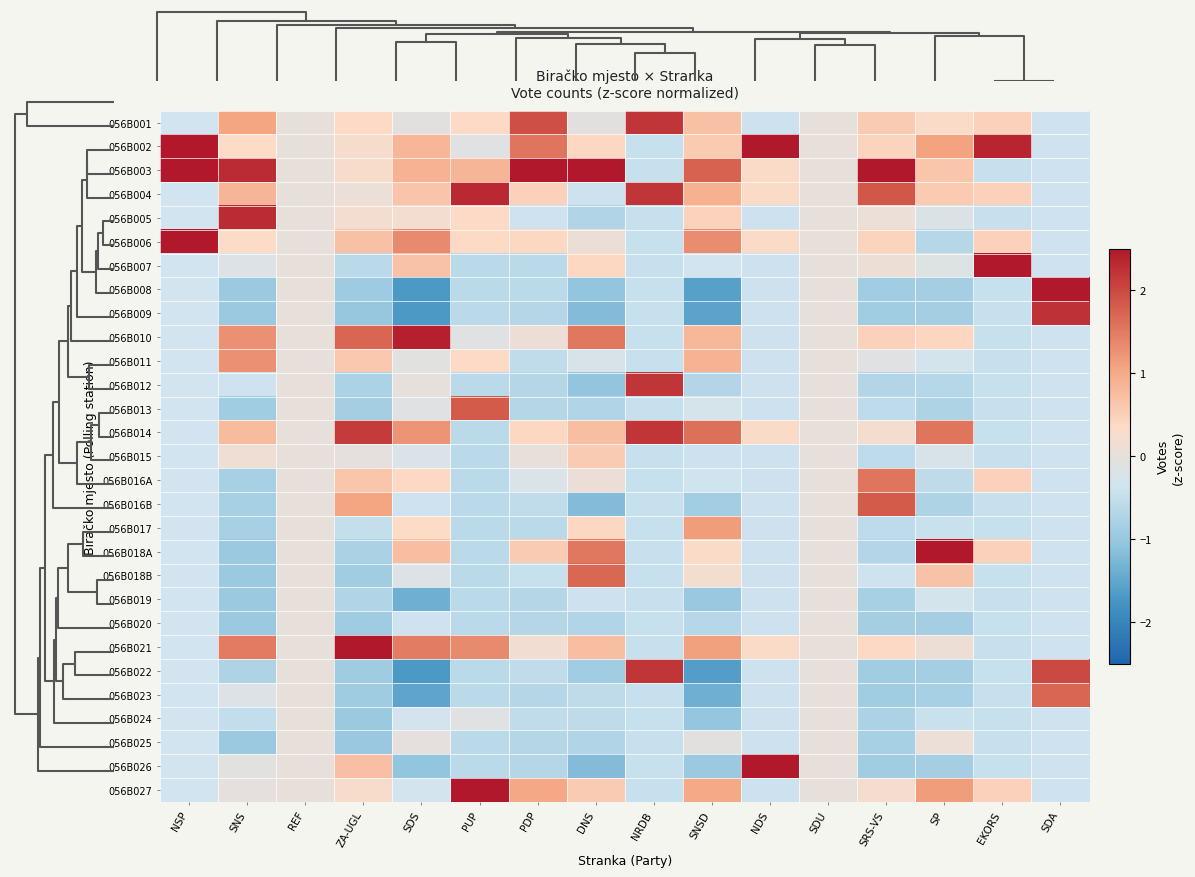

Reading left to right, transcribe all the data shown in this chart.

056B001: NSP=-0.3	SNS=1.1	REF=0.0	ZA-UGL=0.4	SDS=-0.1	PUP=0.4	PDP=1.9	DNS=-0.1	NRDB=2.2	SNSD=0.7	NDS=-0.4	SDU=0.0	SRS-VS=0.6	SP=0.3	EKORS=0.5	SDA=-0.4
056B002: NSP=2.9	SNS=0.3	REF=0.0	ZA-UGL=0.3	SDS=0.8	PUP=-0.1	PDP=1.6	DNS=0.4	NRDB=-0.5	SNSD=0.6	NDS=3.9	SDU=0.0	SRS-VS=0.4	SP=1.1	EKORS=2.4	SDA=-0.4
056B003: NSP=2.9	SNS=2.3	REF=0.0	ZA-UGL=0.3	SDS=0.9	PUP=0.8	PDP=3.8	DNS=3.0	NRDB=-0.5	SNSD=1.8	NDS=0.3	SDU=0.0	SRS-VS=3.2	SP=0.6	EKORS=-0.5	SDA=-0.4
056B004: NSP=-0.3	SNS=0.8	REF=0.0	ZA-UGL=0.1	SDS=0.6	PUP=2.3	PDP=0.5	DNS=-0.4	NRDB=2.2	SNSD=0.9	NDS=0.3	SDU=0.0	SRS-VS=1.9	SP=0.6	EKORS=0.5	SDA=-0.4
056B005: NSP=-0.3	SNS=2.3	REF=0.0	ZA-UGL=0.2	SDS=0.2	PUP=0.4	PDP=-0.4	DNS=-0.7	NRDB=-0.5	SNSD=0.5	NDS=-0.4	SDU=0.0	SRS-VS=0.1	SP=-0.2	EKORS=-0.5	SDA=-0.4
056B006: NSP=2.9	SNS=0.3	REF=0.0	ZA-UGL=0.7	SDS=1.3	PUP=0.4	PDP=0.4	DNS=0.1	NRDB=-0.5	SNSD=1.3	NDS=0.3	SDU=0.0	SRS-VS=0.4	SP=-0.7	EKORS=0.5	SDA=-0.4
056B007: NSP=-0.3	SNS=-0.2	REF=0.0	ZA-UGL=-0.6	SDS=0.7	PUP=-0.6	PDP=-0.6	DNS=0.4	NRDB=-0.5	SNSD=-0.3	NDS=-0.4	SDU=0.0	SRS-VS=0.1	SP=-0.1	EKORS=4.2	SDA=-0.4
056B008: NSP=-0.3	SNS=-1.0	REF=0.0	ZA-UGL=-0.9	SDS=-1.7	PUP=-0.6	PDP=-0.6	DNS=-1.0	NRDB=-0.5	SNSD=-1.6	NDS=-0.4	SDU=0.0	SRS-VS=-0.9	SP=-0.9	EKORS=-0.5	SDA=3.7
056B009: NSP=-0.3	SNS=-1.0	REF=0.0	ZA-UGL=-1.0	SDS=-1.7	PUP=-0.6	PDP=-0.7	DNS=-1.2	NRDB=-0.5	SNSD=-1.5	NDS=-0.4	SDU=0.0	SRS-VS=-0.9	SP=-0.9	EKORS=-0.5	SDA=2.2
056B010: NSP=-0.3	SNS=1.3	REF=0.0	ZA-UGL=1.7	SDS=2.4	PUP=-0.1	PDP=0.1	DNS=1.5	NRDB=-0.5	SNSD=0.8	NDS=-0.4	SDU=0.0	SRS-VS=0.5	SP=0.4	EKORS=-0.5	SDA=-0.4
056B011: NSP=-0.3	SNS=1.3	REF=0.0	ZA-UGL=0.6	SDS=-0.1	PUP=0.4	PDP=-0.5	DNS=-0.2	NRDB=-0.5	SNSD=0.9	NDS=-0.4	SDU=0.0	SRS-VS=-0.1	SP=-0.3	EKORS=-0.5	SDA=-0.4
056B012: NSP=-0.3	SNS=-0.4	REF=0.0	ZA-UGL=-0.8	SDS=-0.0	PUP=-0.6	PDP=-0.7	DNS=-1.0	NRDB=2.2	SNSD=-0.7	NDS=-0.4	SDU=0.0	SRS-VS=-0.7	SP=-0.7	EKORS=-0.5	SDA=-0.4
056B013: NSP=-0.3	SNS=-0.9	REF=0.0	ZA-UGL=-0.9	SDS=-0.1	PUP=1.8	PDP=-0.7	DNS=-0.7	NRDB=-0.5	SNSD=-0.3	NDS=-0.4	SDU=0.0	SRS-VS=-0.6	SP=-0.8	EKORS=-0.5	SDA=-0.4
056B014: NSP=-0.3	SNS=0.8	REF=0.0	ZA-UGL=2.1	SDS=1.2	PUP=-0.6	PDP=0.4	DNS=0.7	NRDB=2.2	SNSD=1.6	NDS=0.3	SDU=0.0	SRS-VS=0.2	SP=1.6	EKORS=-0.5	SDA=-0.4
056B015: NSP=-0.3	SNS=0.1	REF=0.0	ZA-UGL=-0.0	SDS=-0.2	PUP=-0.6	PDP=0.0	DNS=0.6	NRDB=-0.5	SNSD=-0.4	NDS=-0.4	SDU=0.0	SRS-VS=-0.6	SP=-0.2	EKORS=-0.5	SDA=-0.4
056B016A: NSP=-0.3	SNS=-0.8	REF=0.0	ZA-UGL=0.6	SDS=0.4	PUP=-0.6	PDP=-0.2	DNS=0.1	NRDB=-0.5	SNSD=-0.4	NDS=-0.4	SDU=0.0	SRS-VS=1.6	SP=-0.5	EKORS=0.5	SDA=-0.4
056B016B: NSP=-0.3	SNS=-0.8	REF=0.0	ZA-UGL=1.1	SDS=-0.4	PUP=-0.6	PDP=-0.5	DNS=-1.2	NRDB=-0.5	SNSD=-0.9	NDS=-0.4	SDU=0.0	SRS-VS=1.8	SP=-0.8	EKORS=-0.5	SDA=-0.4
056B017: NSP=-0.3	SNS=-0.8	REF=0.0	ZA-UGL=-0.5	SDS=0.3	PUP=-0.6	PDP=-0.6	DNS=0.4	NRDB=-0.5	SNSD=1.1	NDS=-0.4	SDU=0.0	SRS-VS=-0.6	SP=-0.4	EKORS=-0.5	SDA=-0.4
056B018A: NSP=-0.3	SNS=-1.0	REF=0.0	ZA-UGL=-0.8	SDS=0.7	PUP=-0.6	PDP=0.6	DNS=1.5	NRDB=-0.5	SNSD=0.3	NDS=-0.4	SDU=0.0	SRS-VS=-0.7	SP=3.9	EKORS=0.5	SDA=-0.4
056B018B: NSP=-0.3	SNS=-1.0	REF=0.0	ZA-UGL=-0.9	SDS=-0.2	PUP=-0.6	PDP=-0.5	DNS=1.7	NRDB=-0.5	SNSD=0.2	NDS=-0.4	SDU=0.0	SRS-VS=-0.4	SP=0.7	EKORS=-0.5	SDA=-0.4
056B019: NSP=-0.3	SNS=-1.0	REF=0.0	ZA-UGL=-0.7	SDS=-1.4	PUP=-0.6	PDP=-0.7	DNS=-0.4	NRDB=-0.5	SNSD=-1.0	NDS=-0.4	SDU=0.0	SRS-VS=-0.8	SP=-0.3	EKORS=-0.5	SDA=-0.4
056B020: NSP=-0.3	SNS=-1.0	REF=0.0	ZA-UGL=-0.9	SDS=-0.4	PUP=-0.6	PDP=-0.7	DNS=-0.7	NRDB=-0.5	SNSD=-0.7	NDS=-0.4	SDU=0.0	SRS-VS=-0.8	SP=-0.9	EKORS=-0.5	SDA=-0.4
056B021: NSP=-0.3	SNS=1.5	REF=0.0	ZA-UGL=2.8	SDS=1.5	PUP=1.3	PDP=0.2	DNS=0.7	NRDB=-0.5	SNSD=1.1	NDS=0.3	SDU=0.0	SRS-VS=0.4	SP=0.1	EKORS=-0.5	SDA=-0.4
056B022: NSP=-0.3	SNS=-0.7	REF=0.0	ZA-UGL=-0.9	SDS=-1.7	PUP=-0.6	PDP=-0.5	DNS=-0.9	NRDB=2.2	SNSD=-1.6	NDS=-0.4	SDU=0.0	SRS-VS=-0.9	SP=-0.9	EKORS=-0.5	SDA=2.0
056B023: NSP=-0.3	SNS=-0.2	REF=0.0	ZA-UGL=-0.9	SDS=-1.5	PUP=-0.6	PDP=-0.7	DNS=-0.6	NRDB=-0.5	SNSD=-1.4	NDS=-0.4	SDU=0.0	SRS-VS=-0.9	SP=-0.8	EKORS=-0.5	SDA=1.7
056B024: NSP=-0.3	SNS=-0.5	REF=0.0	ZA-UGL=-1.0	SDS=-0.3	PUP=-0.1	PDP=-0.5	DNS=-0.6	NRDB=-0.5	SNSD=-1.0	NDS=-0.4	SDU=0.0	SRS-VS=-0.8	SP=-0.4	EKORS=-0.5	SDA=-0.4
056B025: NSP=-0.3	SNS=-1.0	REF=0.0	ZA-UGL=-1.0	SDS=-0.0	PUP=-0.6	PDP=-0.7	DNS=-0.7	NRDB=-0.5	SNSD=-0.1	NDS=-0.4	SDU=0.0	SRS-VS=-0.8	SP=0.1	EKORS=-0.5	SDA=-0.4
056B026: NSP=-0.3	SNS=-0.1	REF=0.0	ZA-UGL=0.7	SDS=-1.1	PUP=-0.6	PDP=-0.7	DNS=-1.2	NRDB=-0.5	SNSD=-1.0	NDS=3.2	SDU=0.0	SRS-VS=-0.9	SP=-0.9	EKORS=-0.5	SDA=-0.4
056B027: NSP=-0.3	SNS=-0.0	REF=0.0	ZA-UGL=0.3	SDS=-0.3	PUP=3.3	PDP=1.0	DNS=0.6	NRDB=-0.5	SNSD=1.0	NDS=-0.4	SDU=0.0	SRS-VS=0.2	SP=1.1	EKORS=0.5	SDA=-0.4